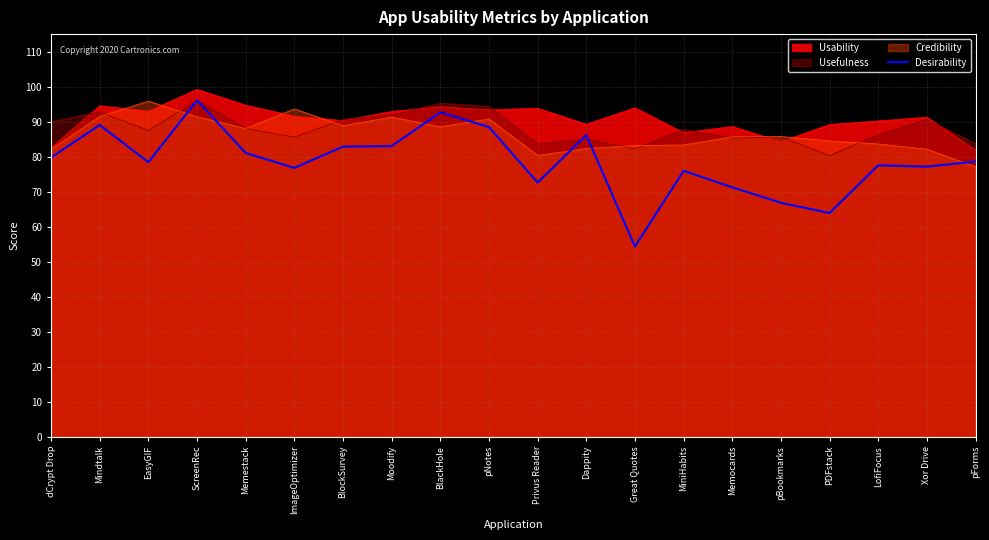

What is the maximum value shown in the chart?

99.2